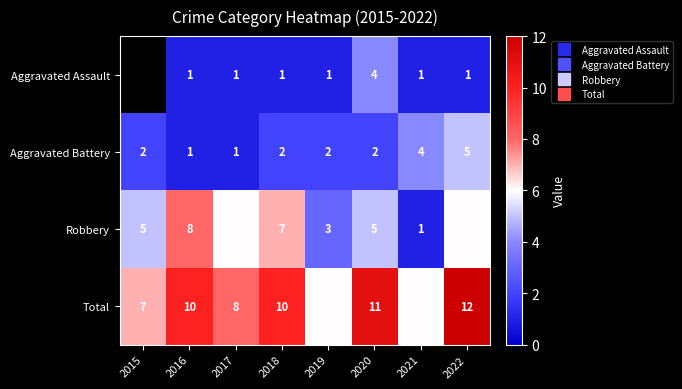

What is the minimum value shown in the chart?

1.0